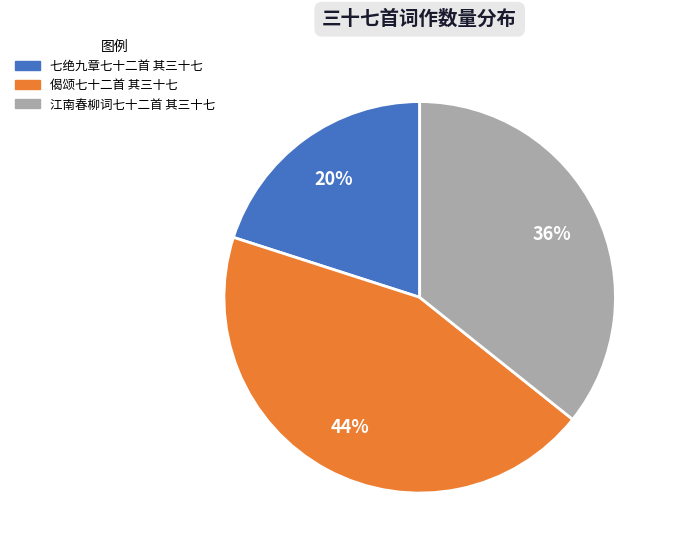

Rank the categories by value from lowest to highest.

七绝九章七十二首 其三十七, 江南春柳词七十二首 其三十七, 偈颂七十二首 其三十七